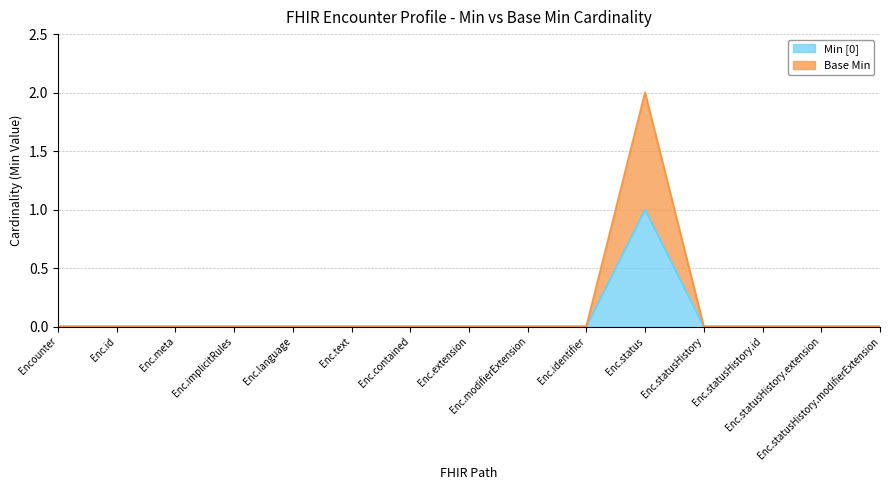

Is it true that Base Min equals 0 at Enc.contained?

True